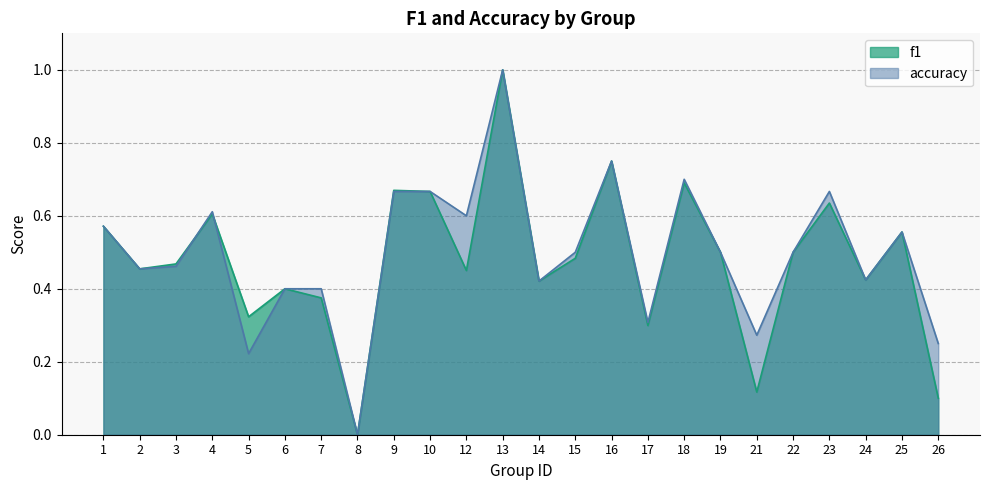

Rank the categories by f1 value from highest to lowest.

13, 16, 18, 9, 10, 23, 4, 1, 25, 19, 22, 15, 3, 2, 12, 24, 14, 6, 7, 5, 17, 21, 26, 8